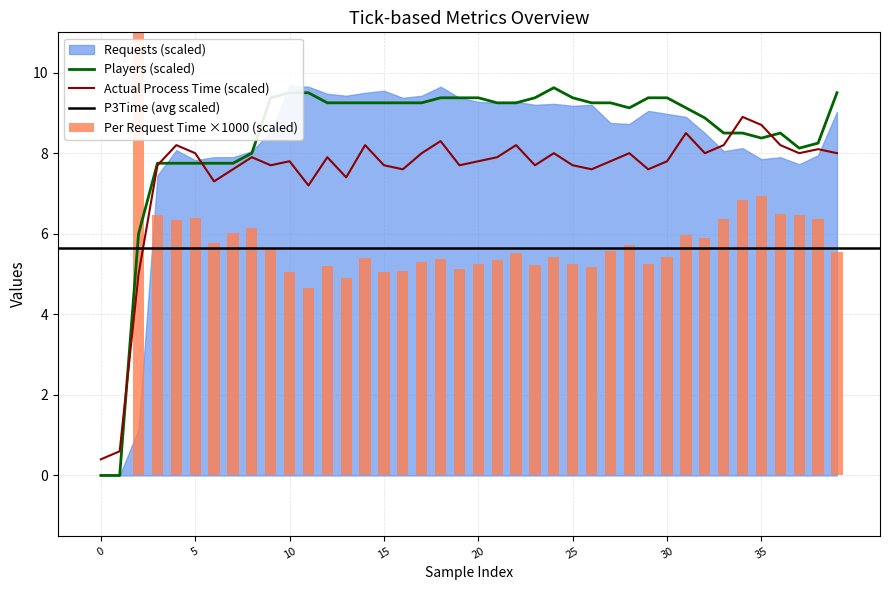

Which series changed the most between 9 and 39?

Actual Process Time